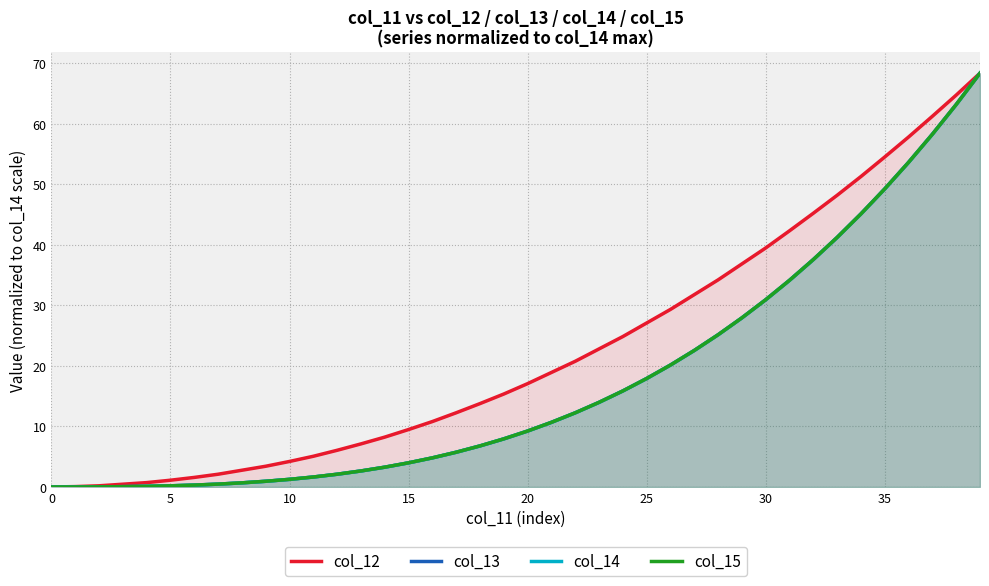

What is the difference between the second highest and minimum values in the col_12 series?

64.8